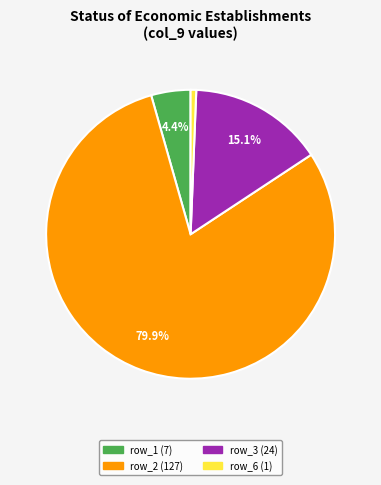

Is there any slice that represents more than half of the pie?

Yes